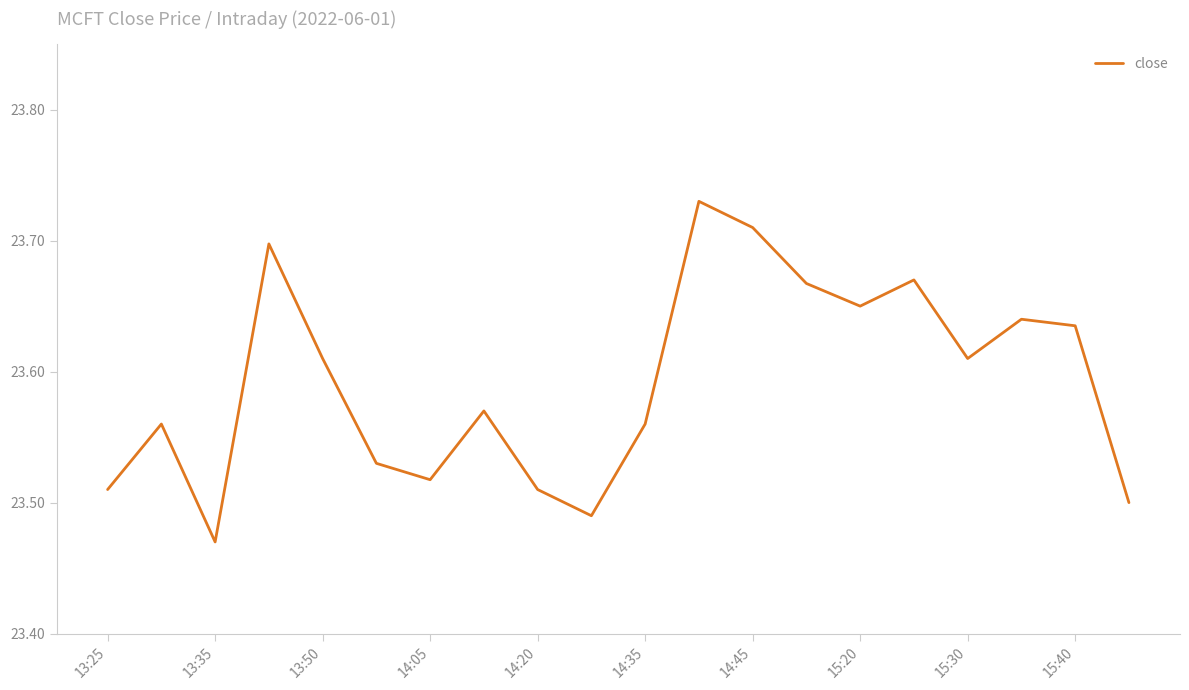

What is the difference between the maximum and minimum values?

0.3